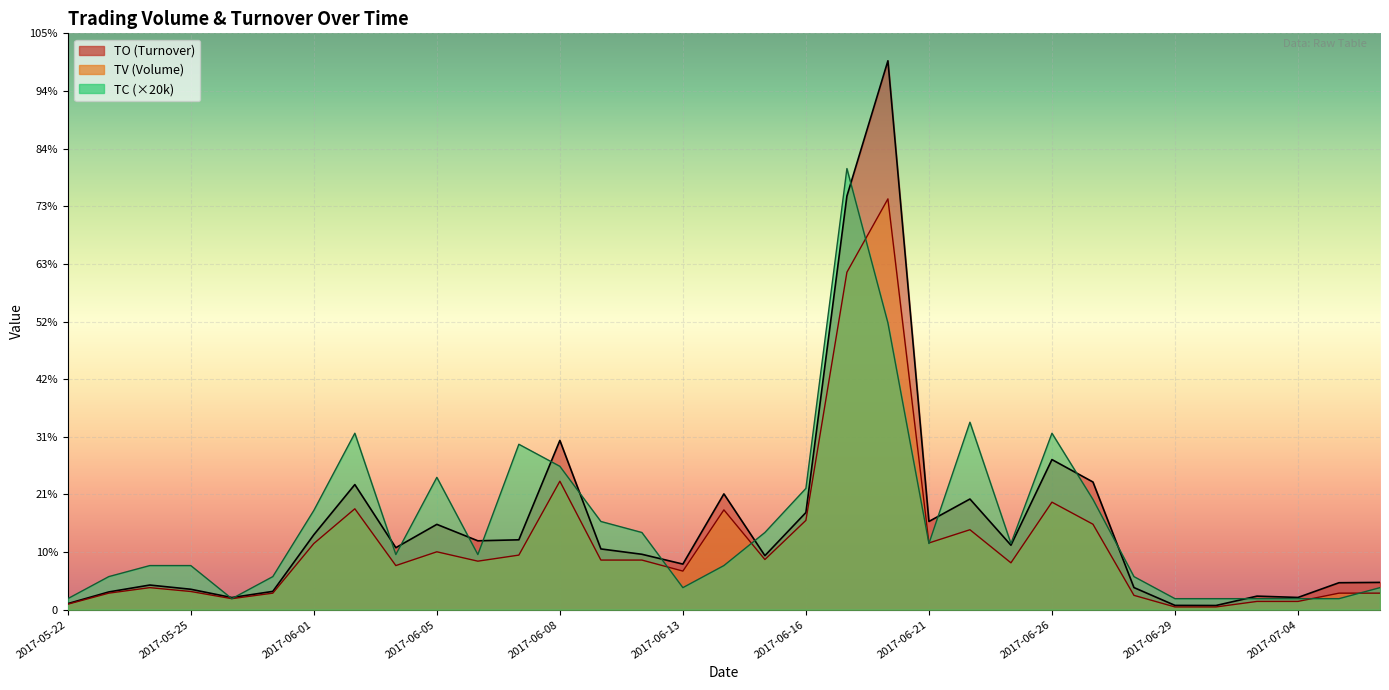

At which category does TC reach its first local valley?

2017-05-26